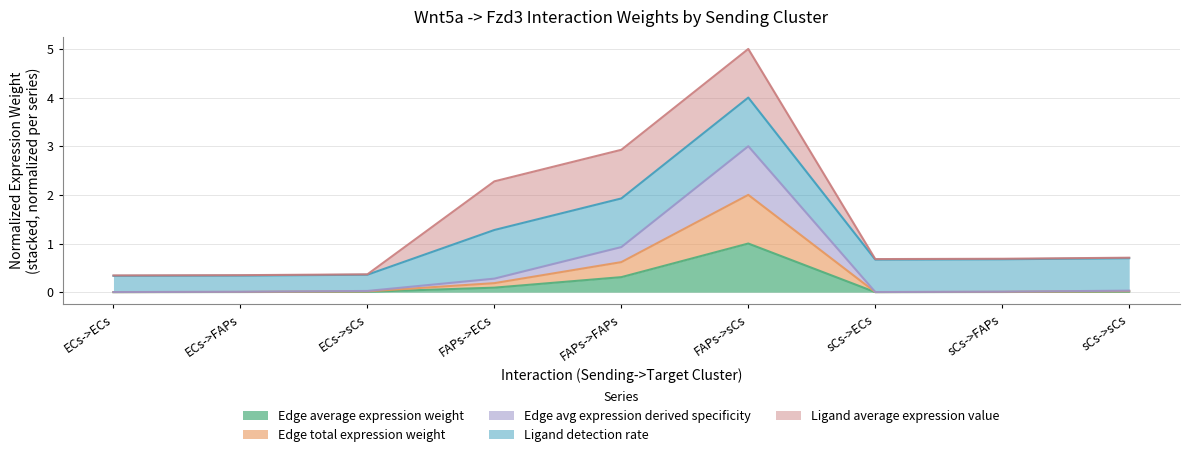

At which category is the sum across all series the highest?

FAPs->sCs